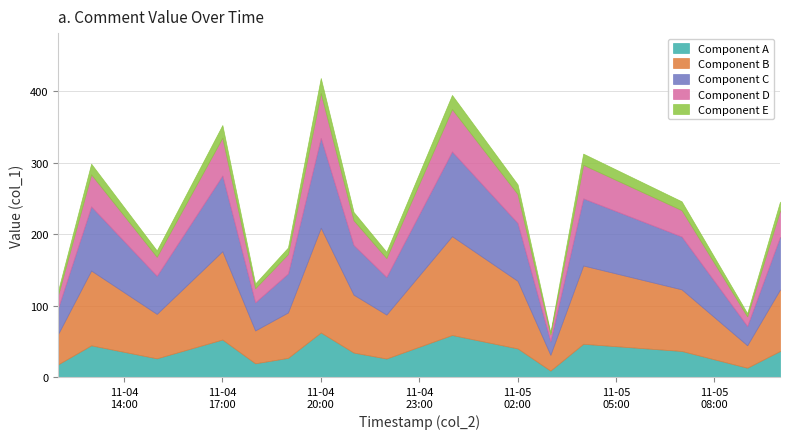

The chart shows a value of 88.5 at 31. True or false?

False